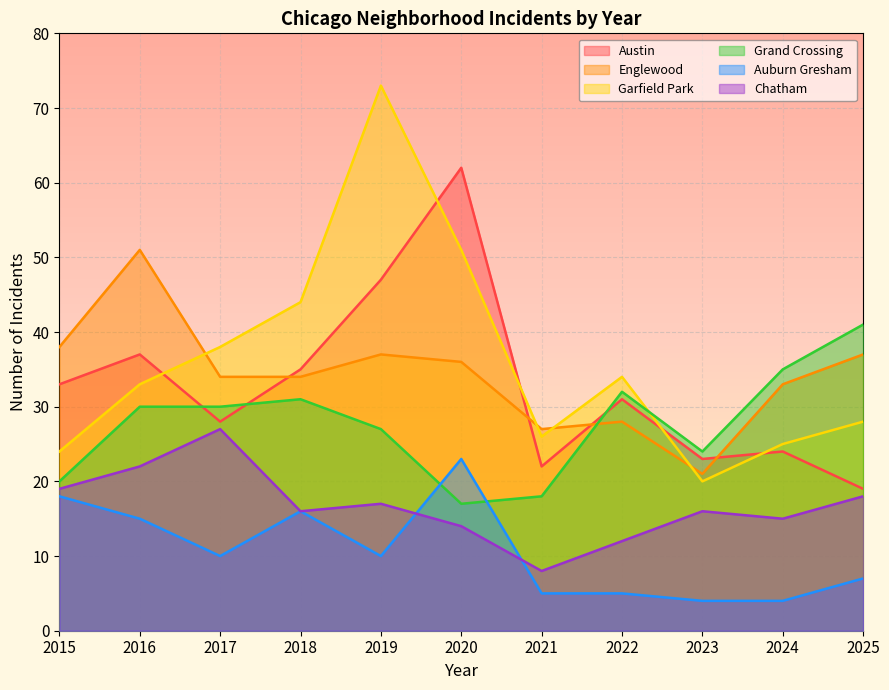

Reading left to right, list all the values displayed in this chart.

Austin: 33	37	28	35	47	62	22	31	23	24	19
Englewood: 38	51	34	34	37	36	27	28	21	33	37
Garfield Park: 24	33	38	44	73	51	26	34	20	25	28
Grand Crossing: 20	30	30	31	27	17	18	32	24	35	41
Auburn Gresham: 18	15	10	16	10	23	5	5	4	4	7
Chatham: 19	22	27	16	17	14	8	12	16	15	18